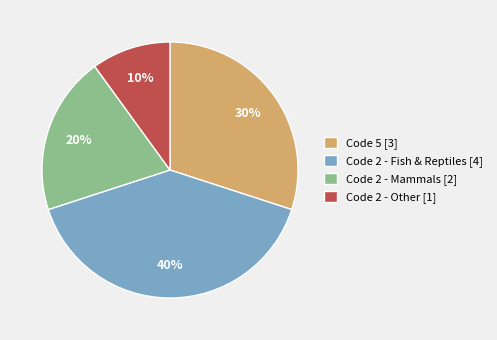

To the nearest percent, what percentage of the pie is Code 2 - Fish & Reptiles [4]?

40%